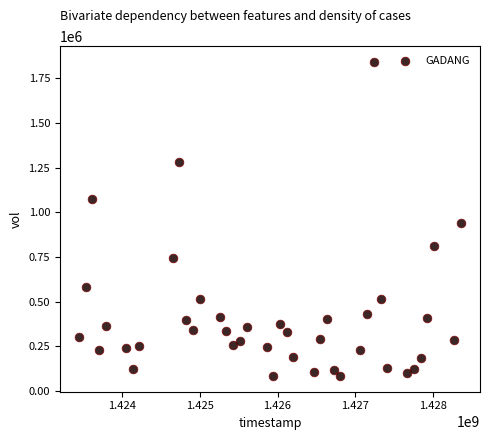

What Y value in the scatter plot is closest to 963000?

942700